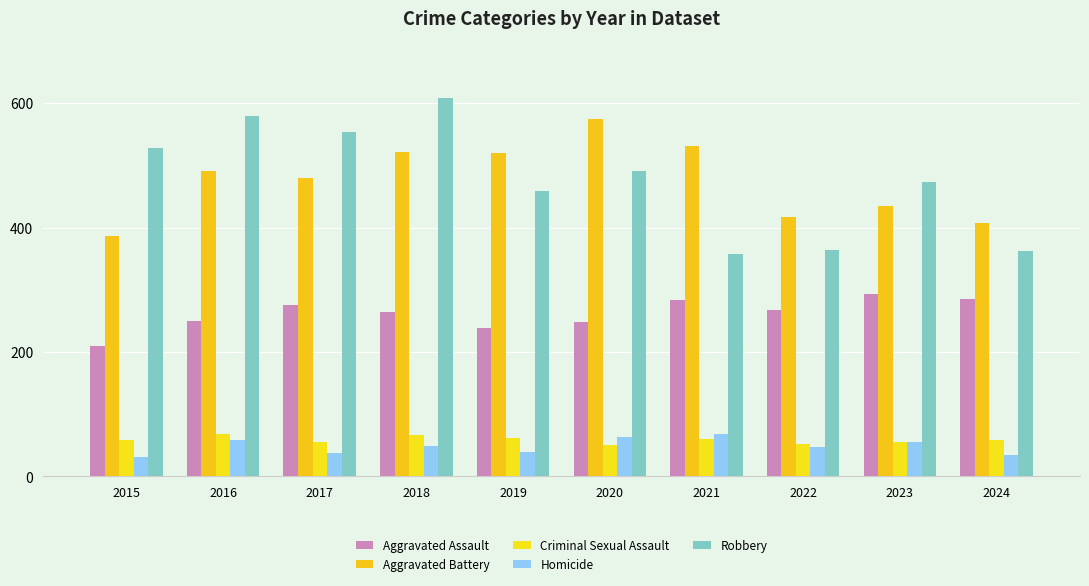

Does the chart contain stacked bars?

No